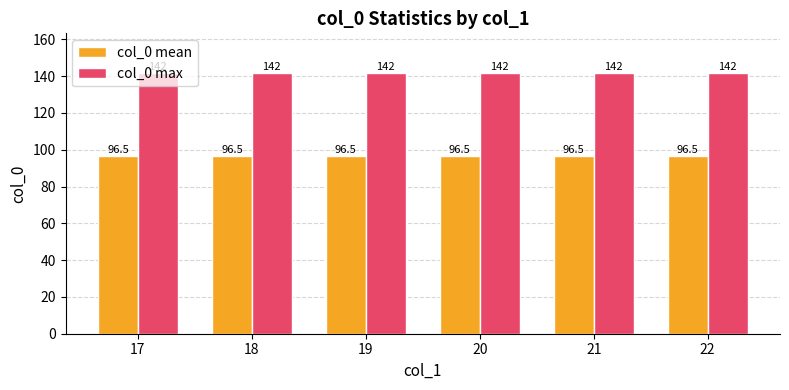

The col_0 max series shows 142.0 at 18. True or false?

True